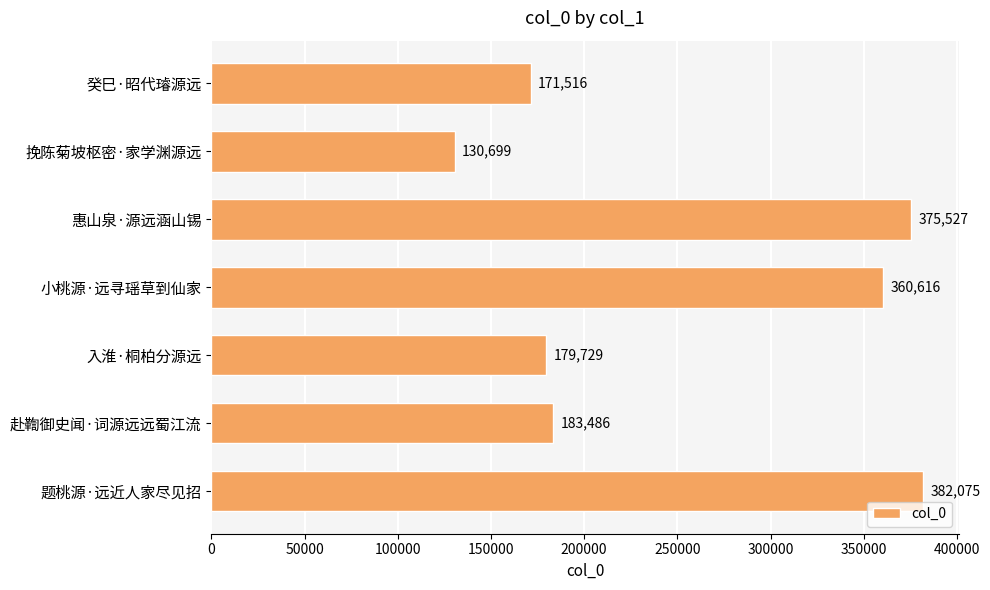

How many series are shown in this chart?

1